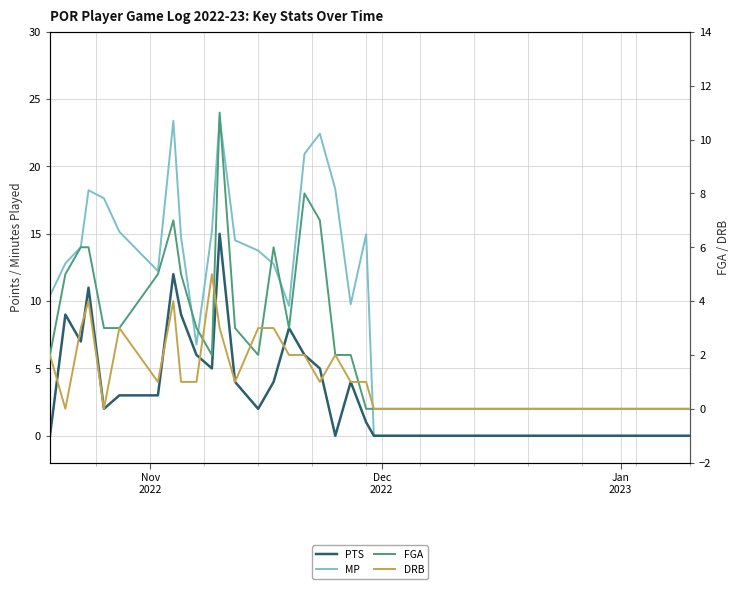

Is this an area chart (filled region under the line)?

No